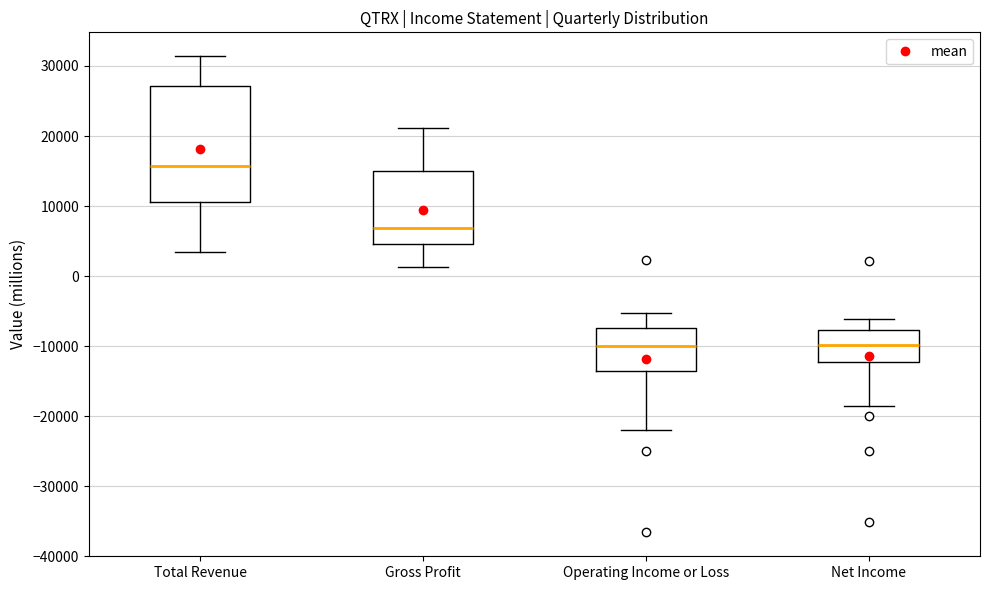

Reading left to right, transcribe this box plot: for each box, give where its median line is, the range the box spans, and where its two whiskers end, as read against the y-axis. The values are not printed on the chart, so give them approximately, as read against the axis.

Total Revenue: median 16000, box 11000 to 27000, whiskers 3000 to 31000
Gross Profit: median 7000, box 5000 to 15000, whiskers 1000 to 21000
Operating Income or Loss: median -10000, box -14000 to -7000, whiskers -22000 to -5000
Net Income: median -10000, box -12000 to -8000, whiskers -19000 to -6000